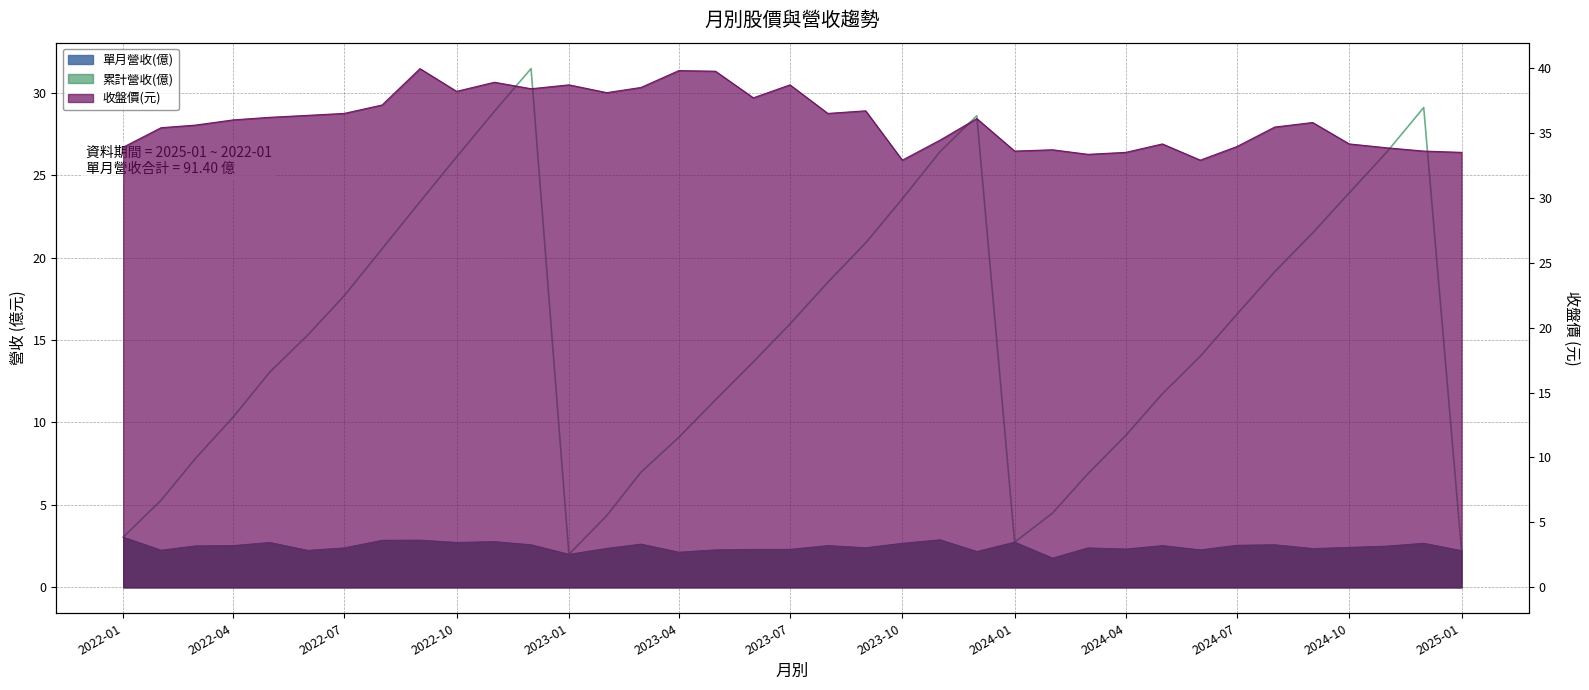

Does the chart display data point markers on the line(s)?

No